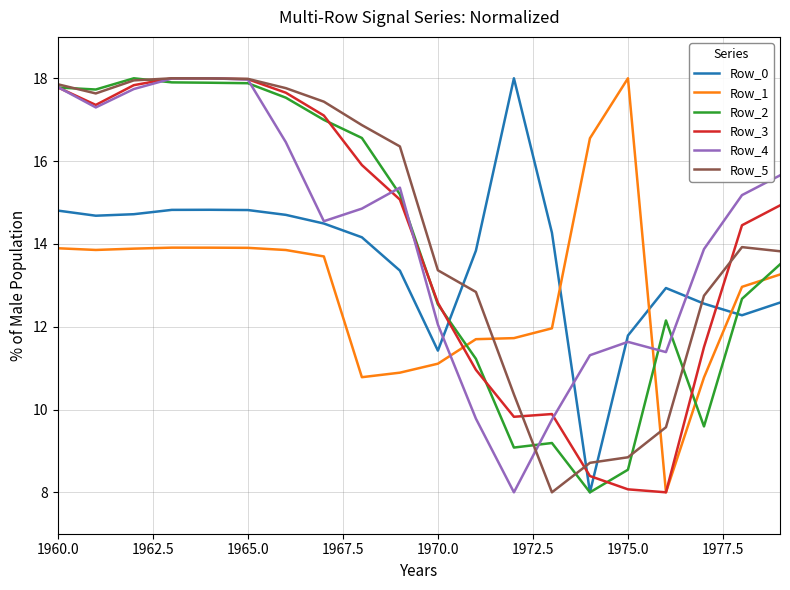

What is the minimum value for Row_0?

8.0